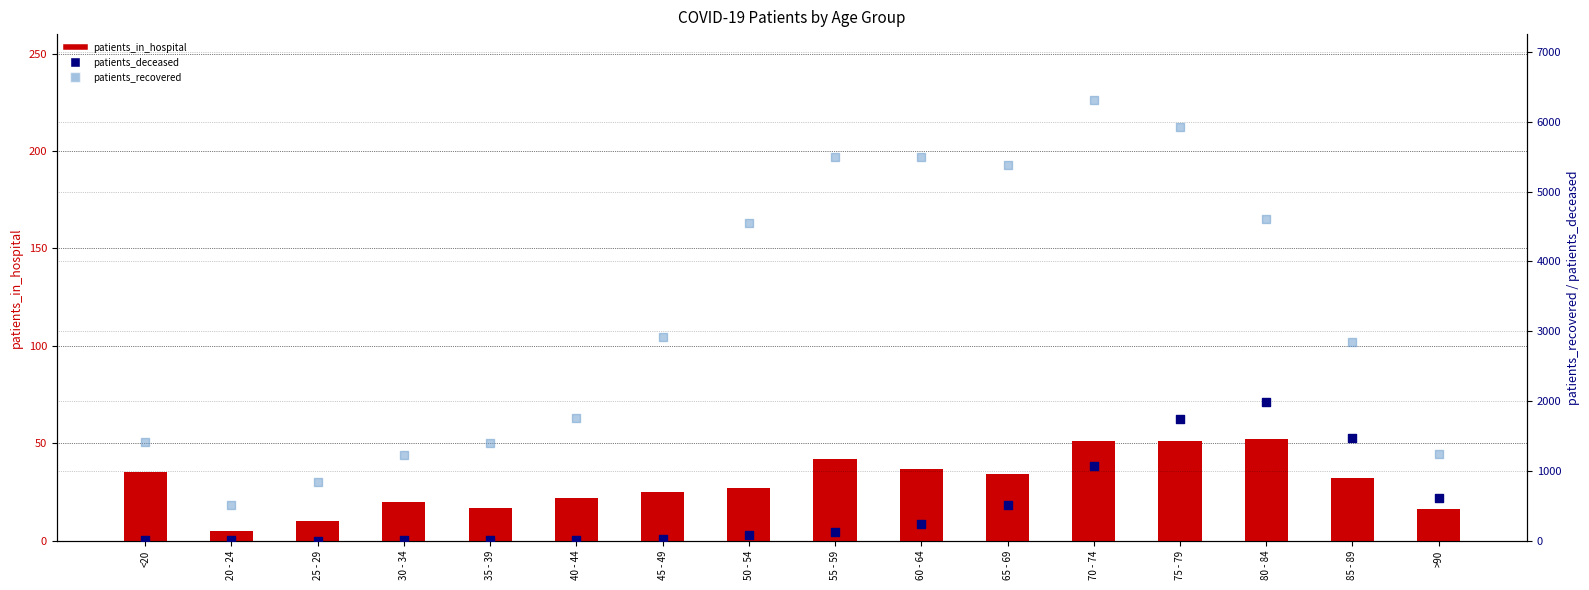

Which series has the largest Y range (max minus min)?

patients_recovered